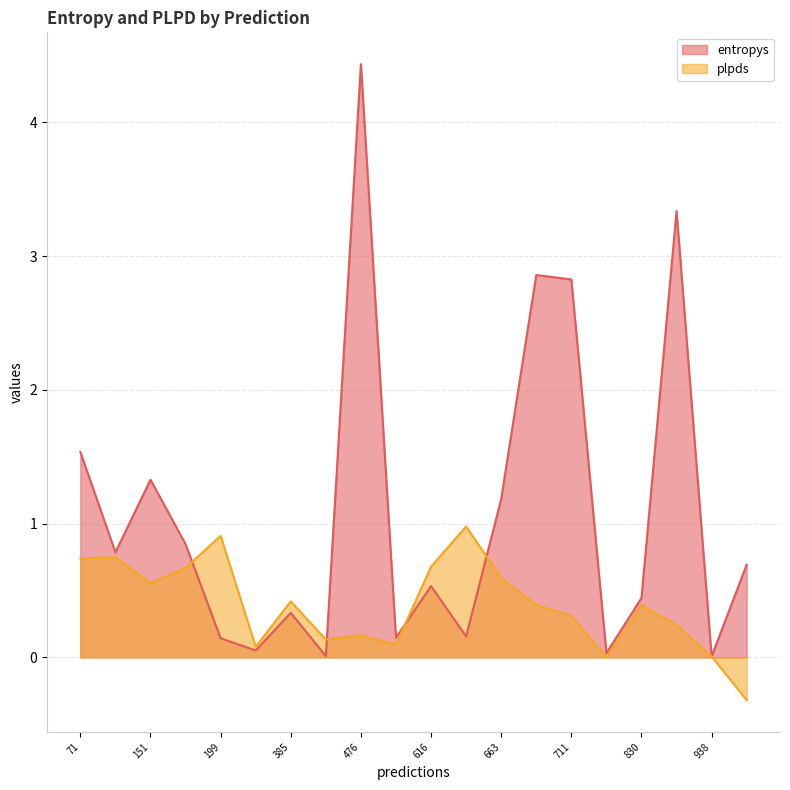

Is it true that plpds equals 0.4 at 830?

True